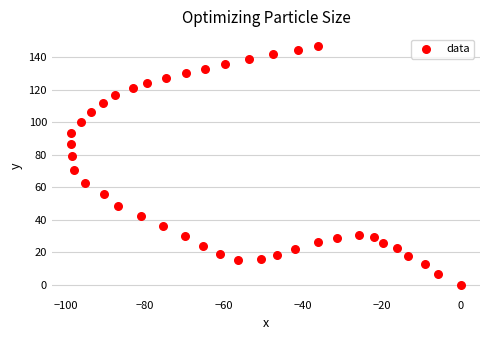

What Y value in the scatter plot is closest to 73?

70.9